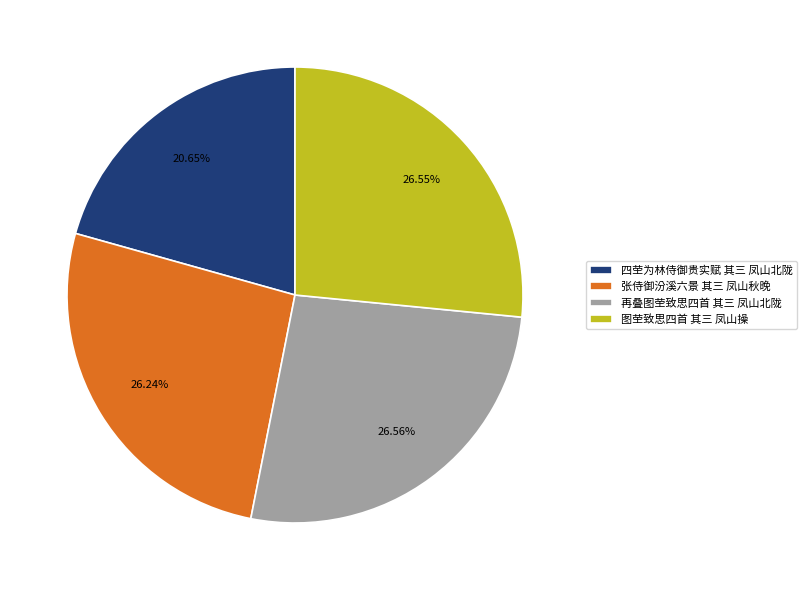

How many slices are in this pie chart?

4